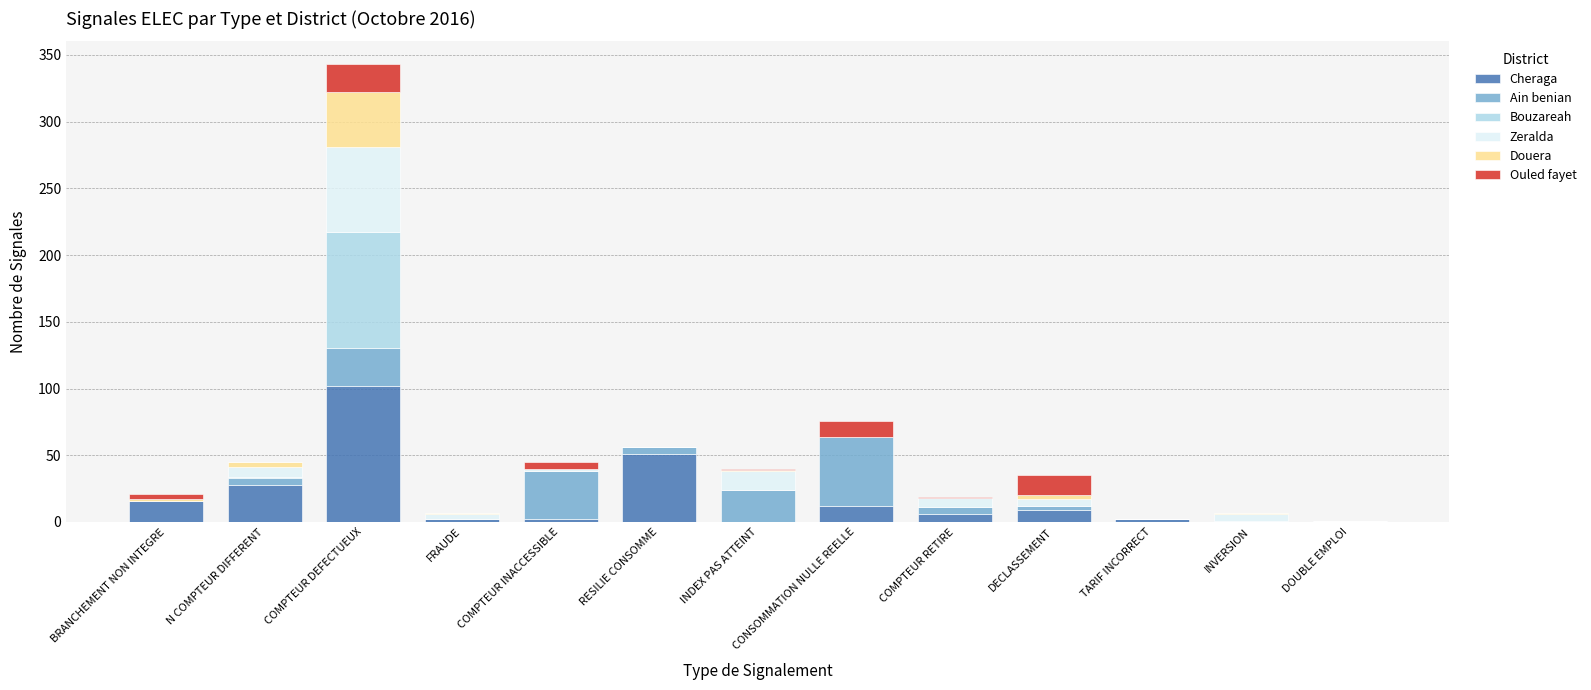

At which category is the sum across all series the highest?

COMPTEUR DEFECTUEUX